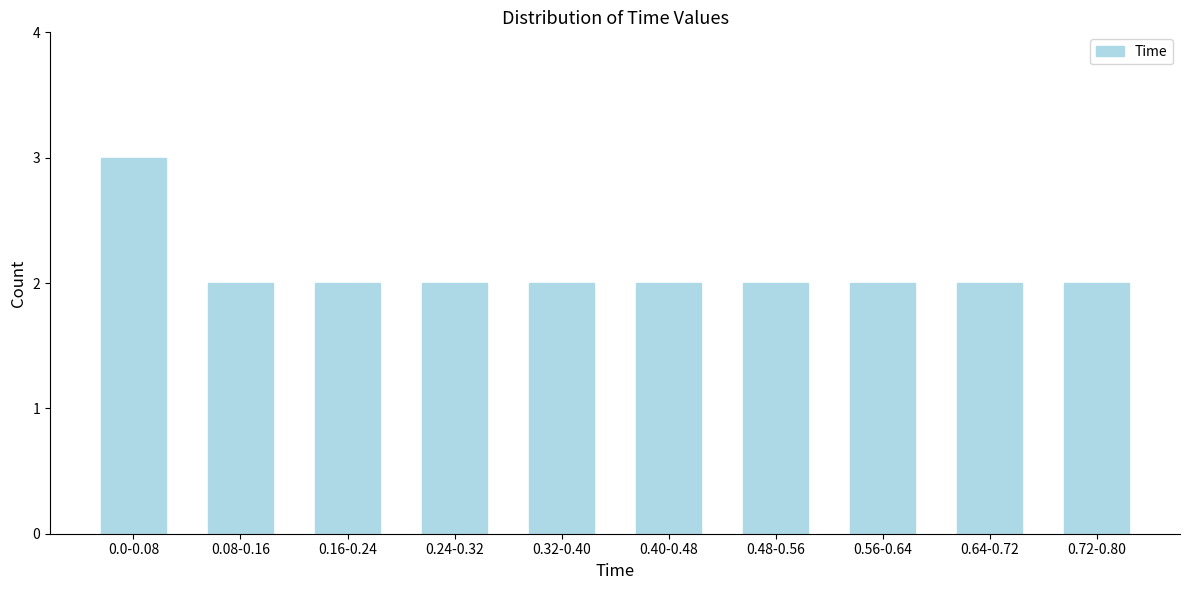

Reading left to right, transcribe all the data shown in this chart.

0.0-0.08=3	0.08-0.16=2	0.16-0.24=2	0.24-0.32=2	0.32-0.40=2	0.40-0.48=2	0.48-0.56=2	0.56-0.64=2	0.64-0.72=2	0.72-0.80=2